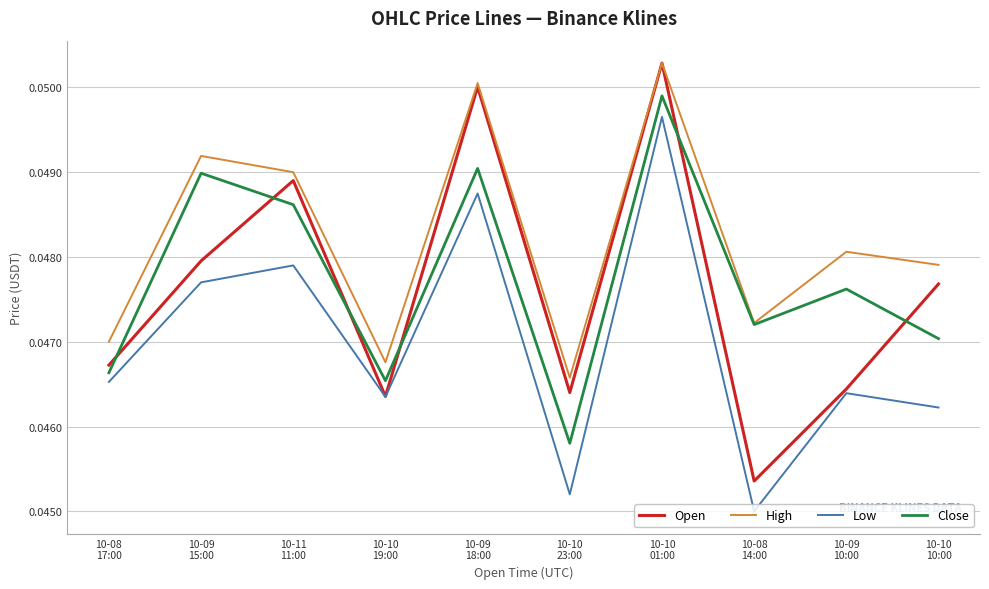

Which category has the lowest value in the High series?

10-10
23:00